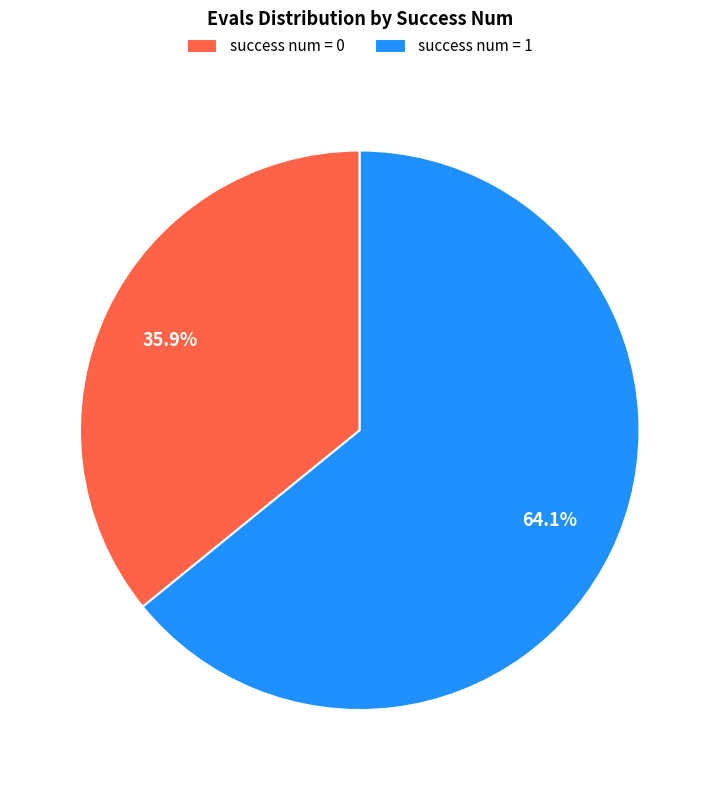

What is the total percentage of success num = 1 and success num = 0?

100.0%